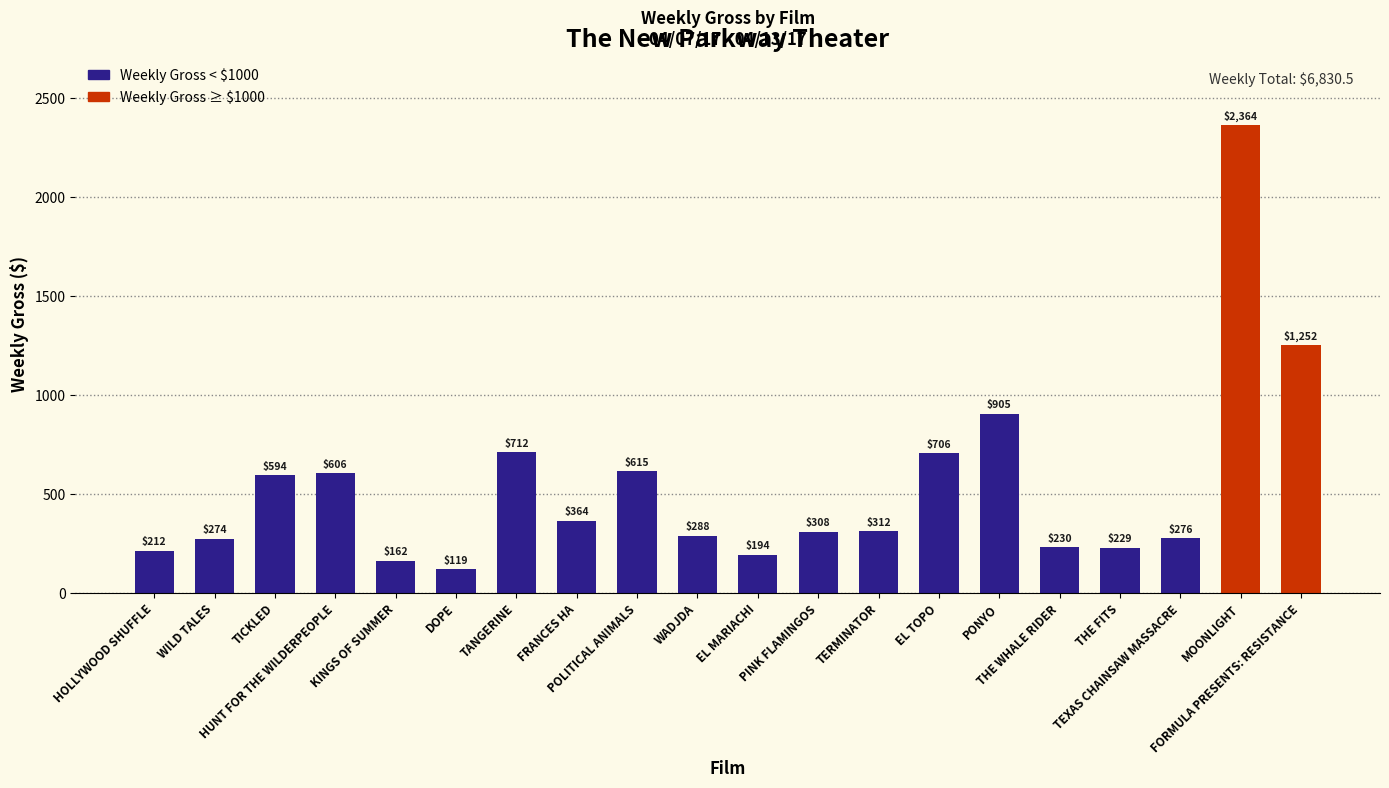

How many series are shown in this chart?

1